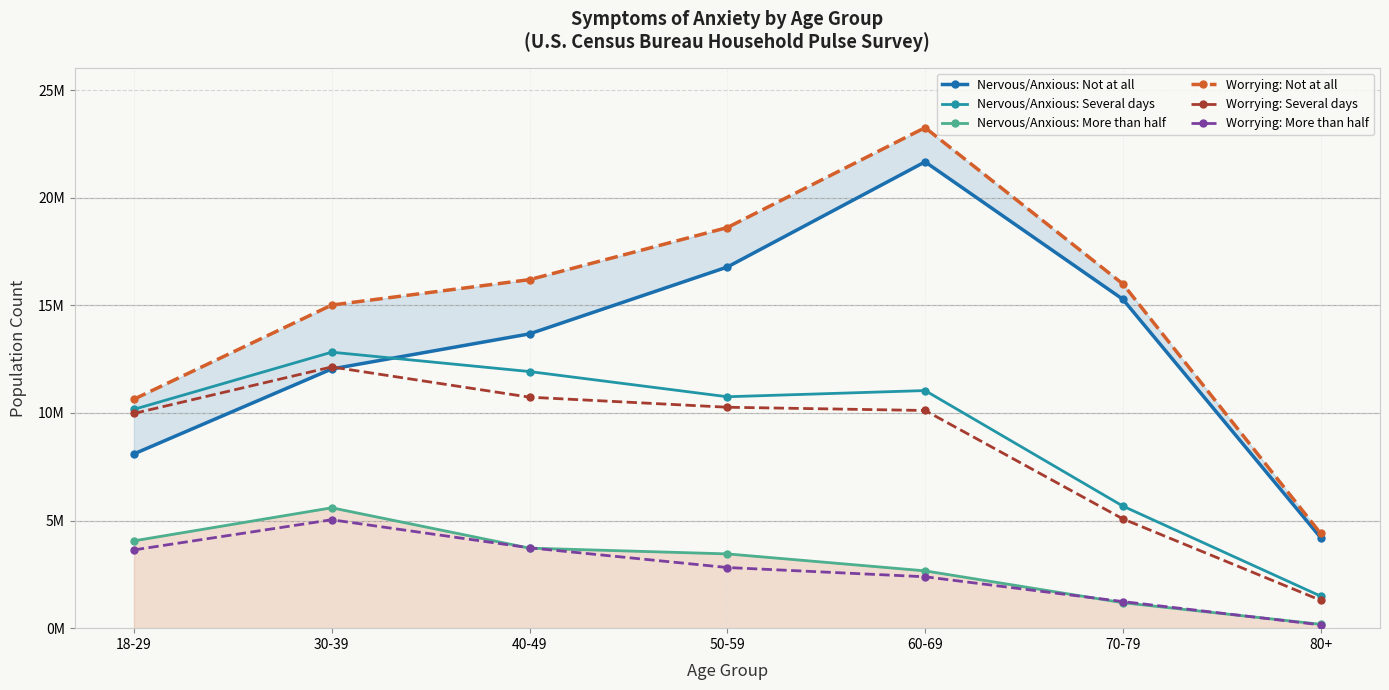

Which series changed the most between 18-29 and 60-69?

Nervous/Anxious: Not at all